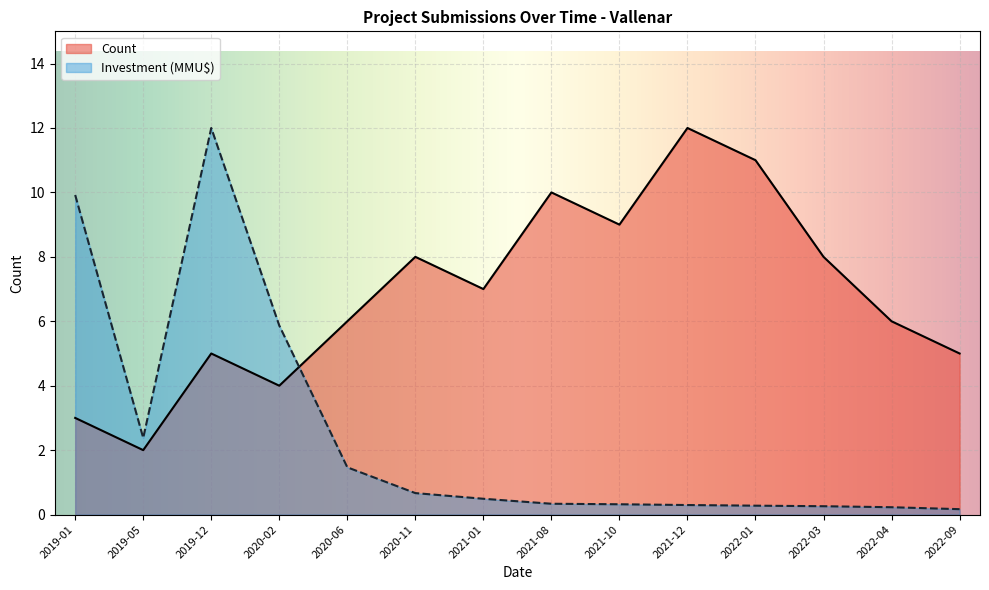

Which series ends up on top after the final intersection of Investment (MMU$) and Count?

Count